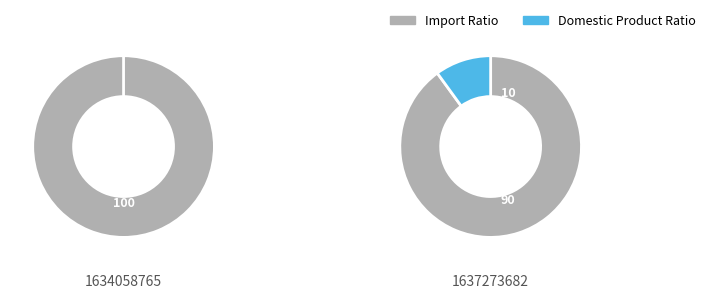

Does 1637273682 account for over 50% of the chart?

Yes